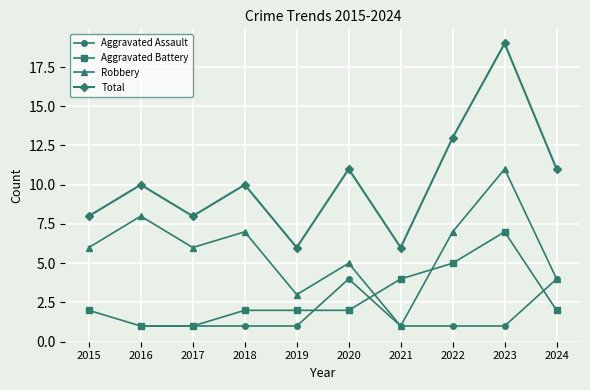

In Total, how many points are lower than both neighbors (excluding endpoints)?

3